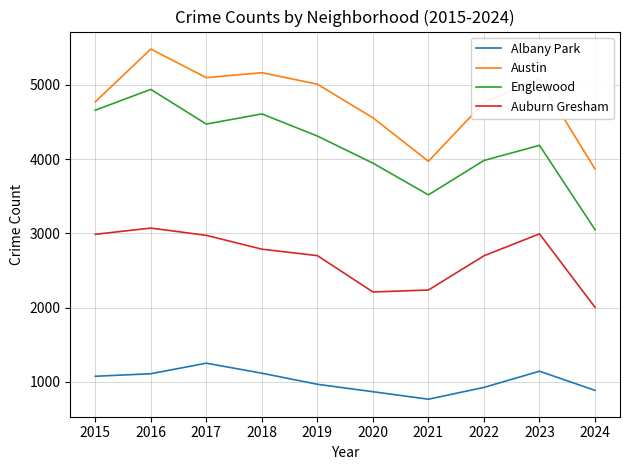

Rank the series by their average value, from lowest to highest.

Albany Park, Auburn Gresham, Englewood, Austin